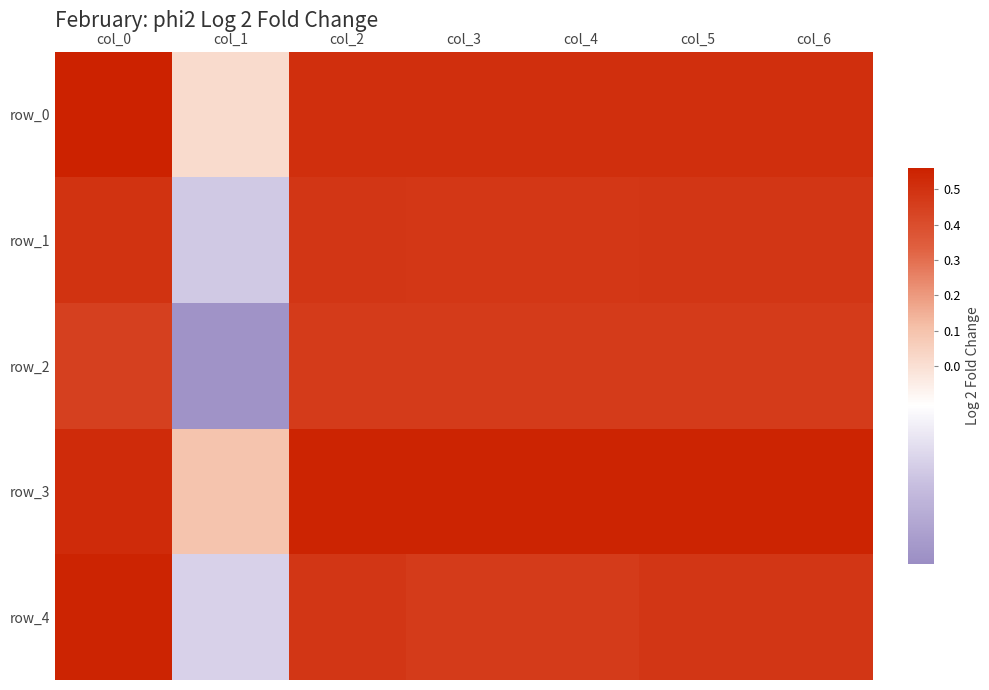

What is the approximate value of row_3 at col_6?

0.5